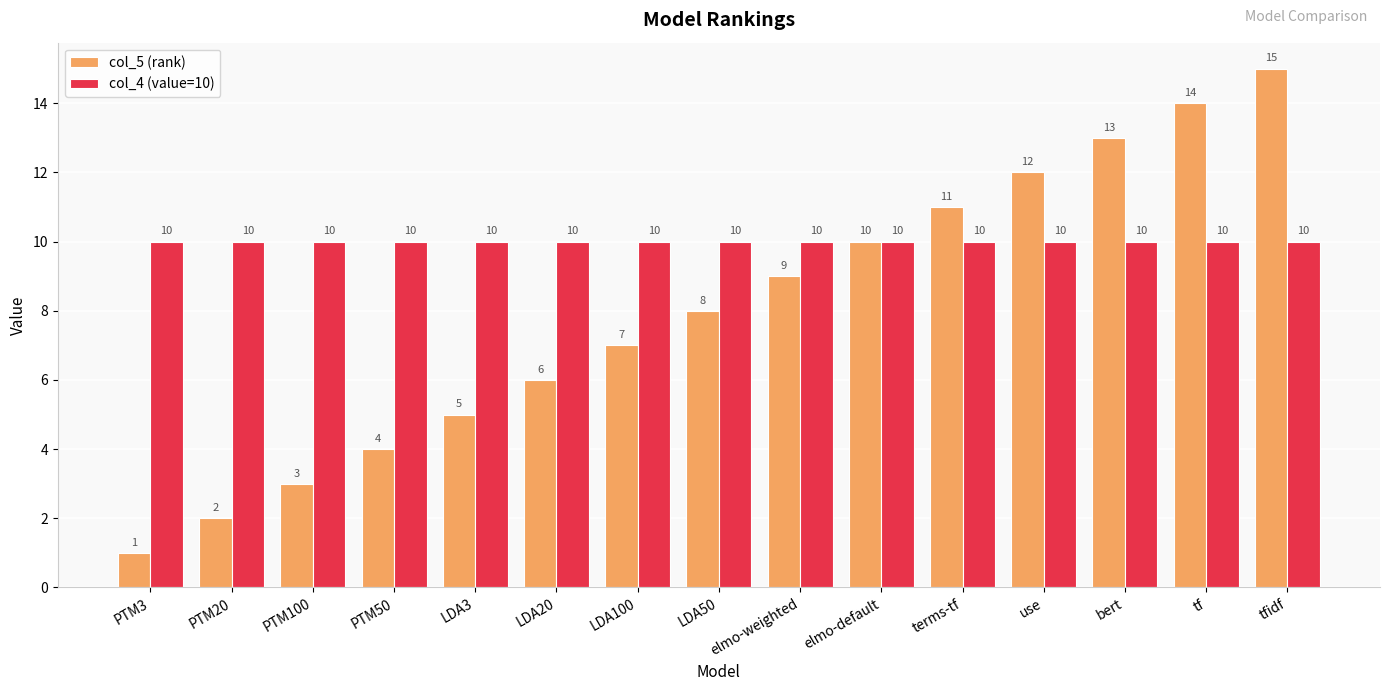

Is the value of col_5 (rank) at LDA50 greater than the value of col_4 (value=10) at terms-tf?

No